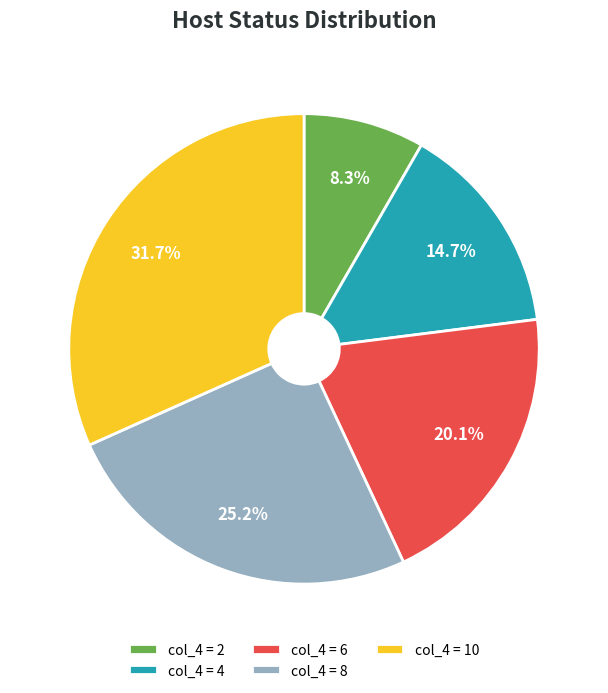

Rank the categories by value from highest to lowest.

col_4 = 10, col_4 = 8, col_4 = 6, col_4 = 4, col_4 = 2